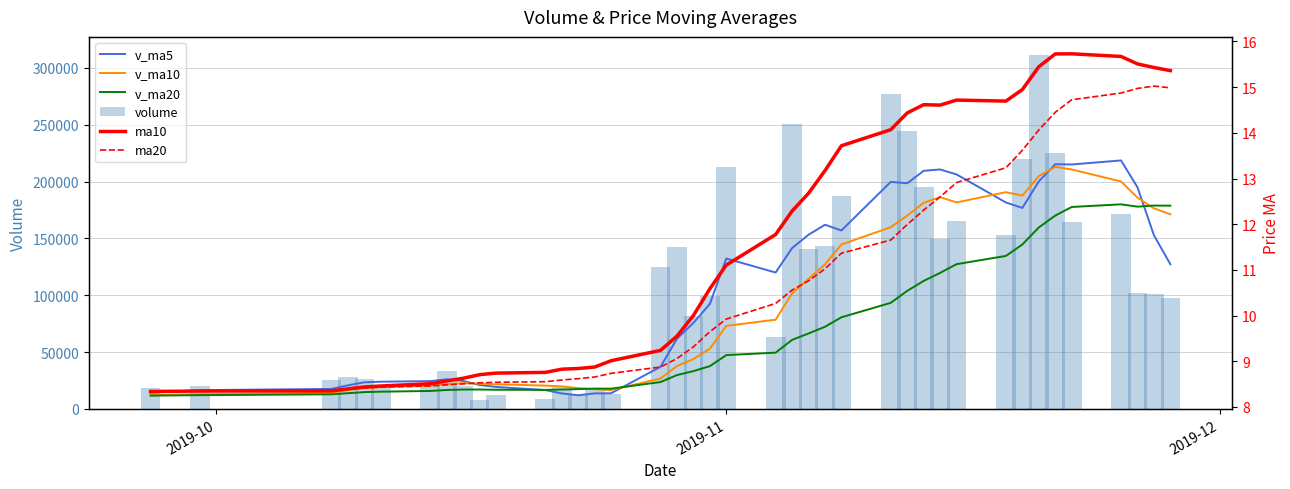

What is the minimum value for volume?

8199.5